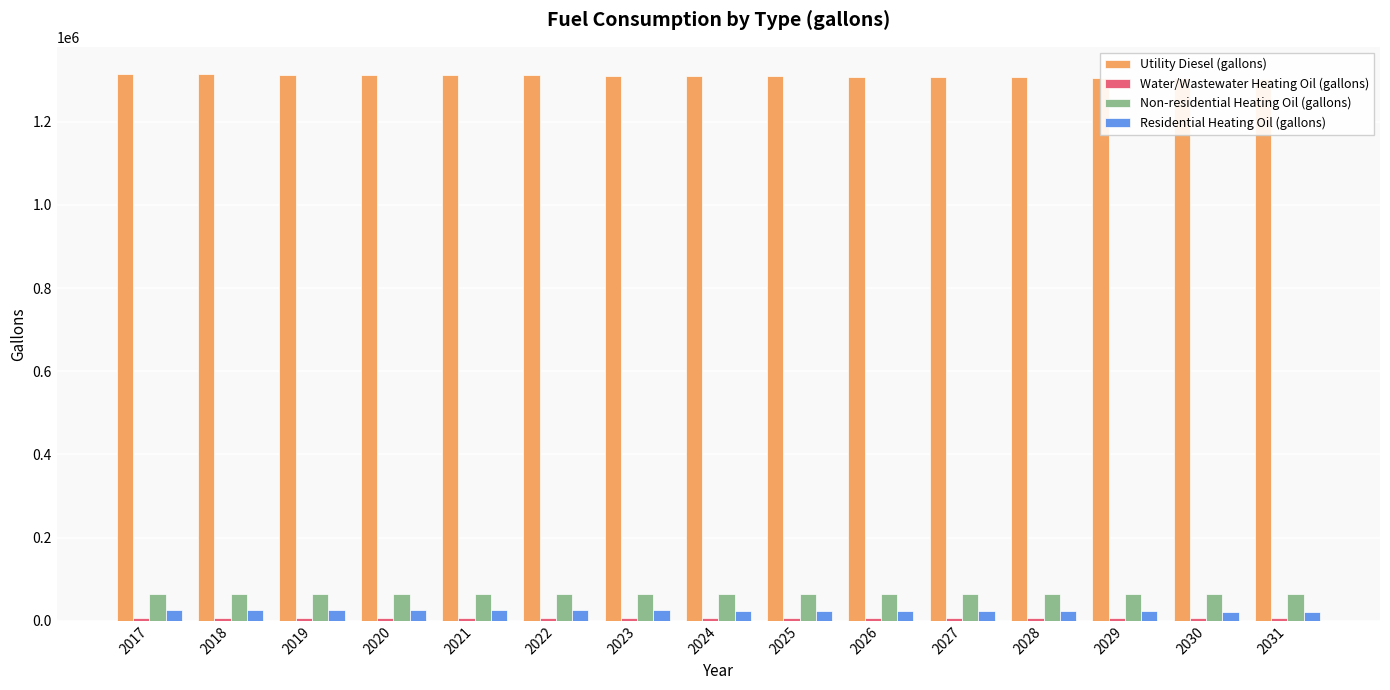

Which series changed the most between 2020 and 2029?

Utility Diesel (gallons)